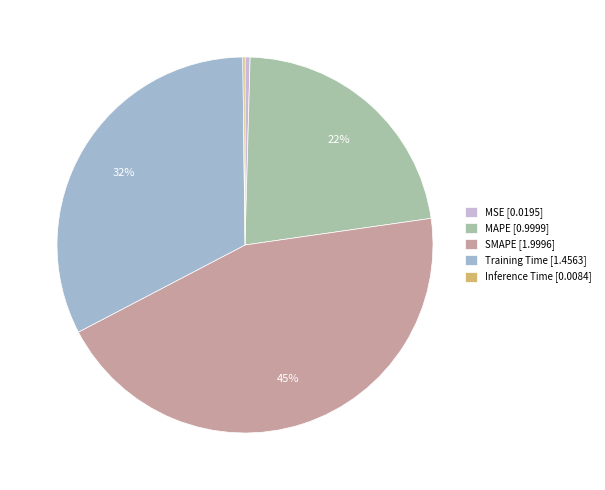

Does any single category account for the majority?

No